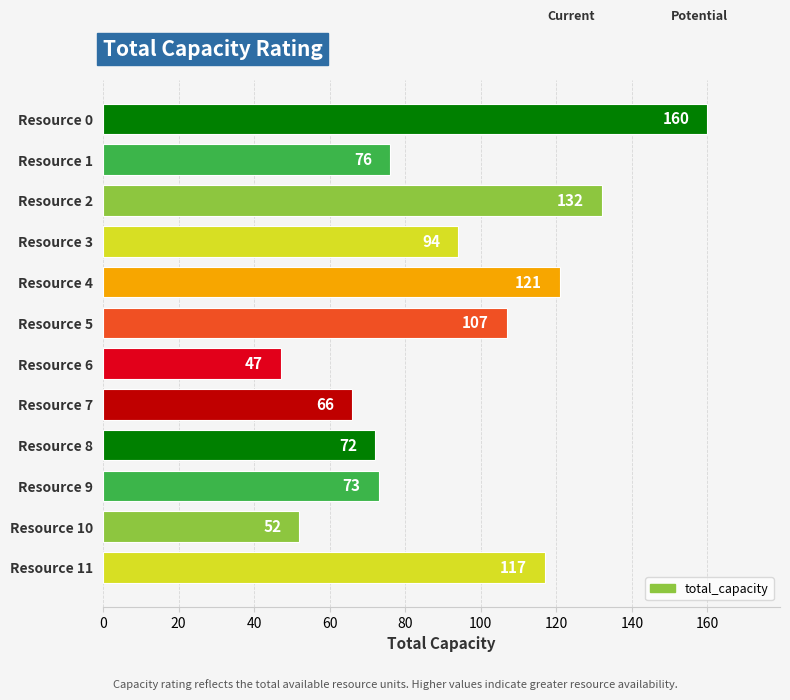

At which label is the value closest to 103?

Resource 5